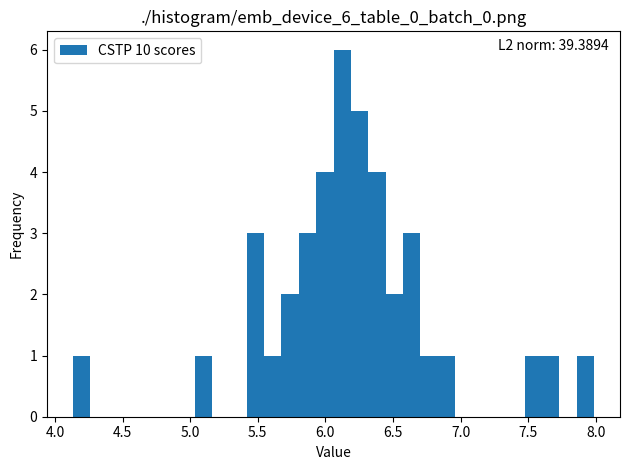

Read against the x-axis, roughly where is the centre of the tallest bar?

6.10